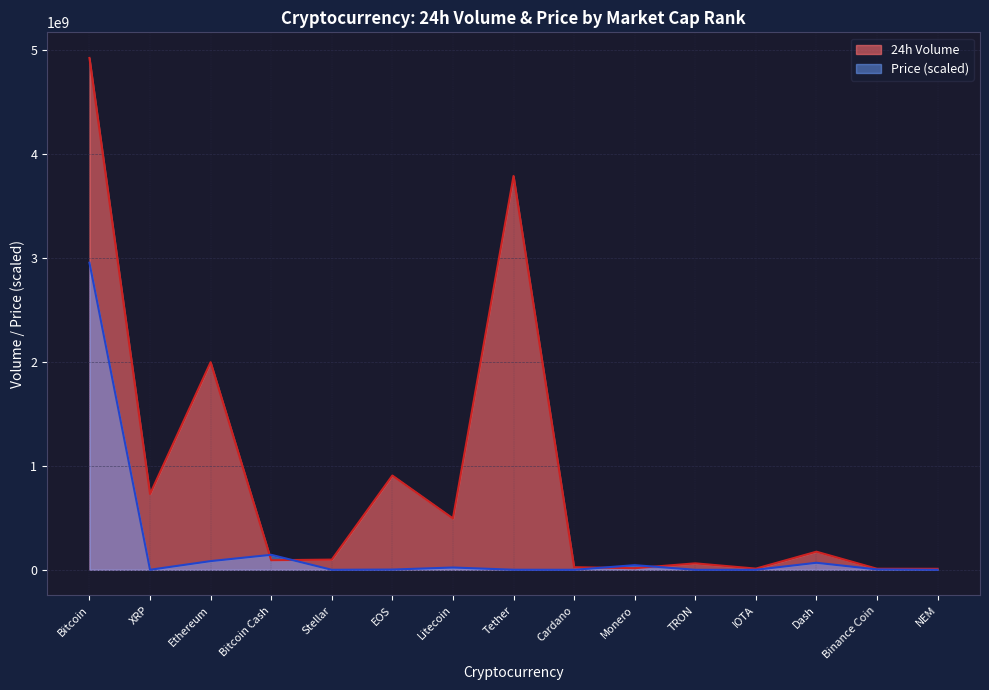

Is the value of Price at Litecoin greater than the value of 24h Volume at Stellar?

No